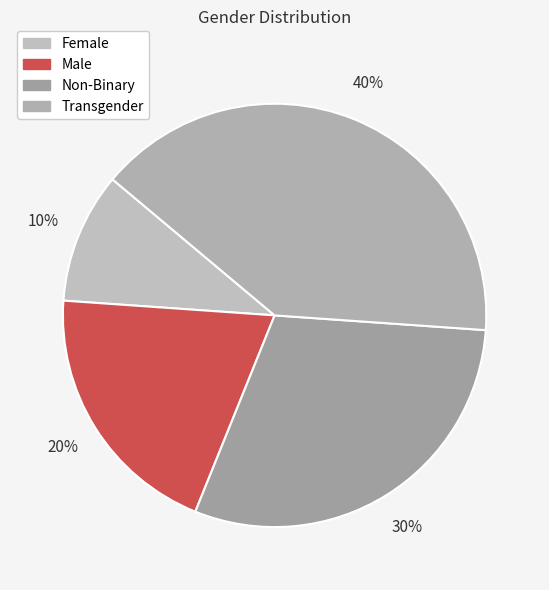

What is the ratio of the value at Male to the value at Transgender?

0.5